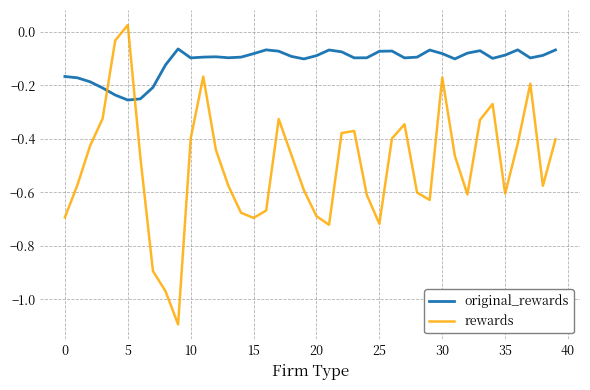

What is the smallest value displayed?

-1.1